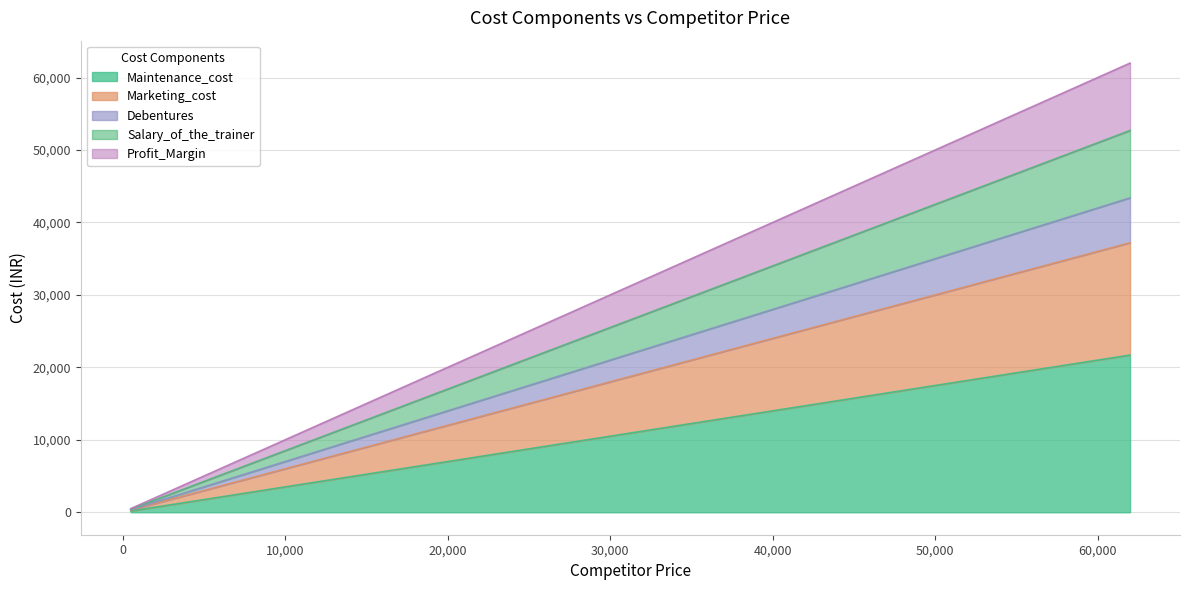

What is the spread (max minus min) of values at 58500?

38025